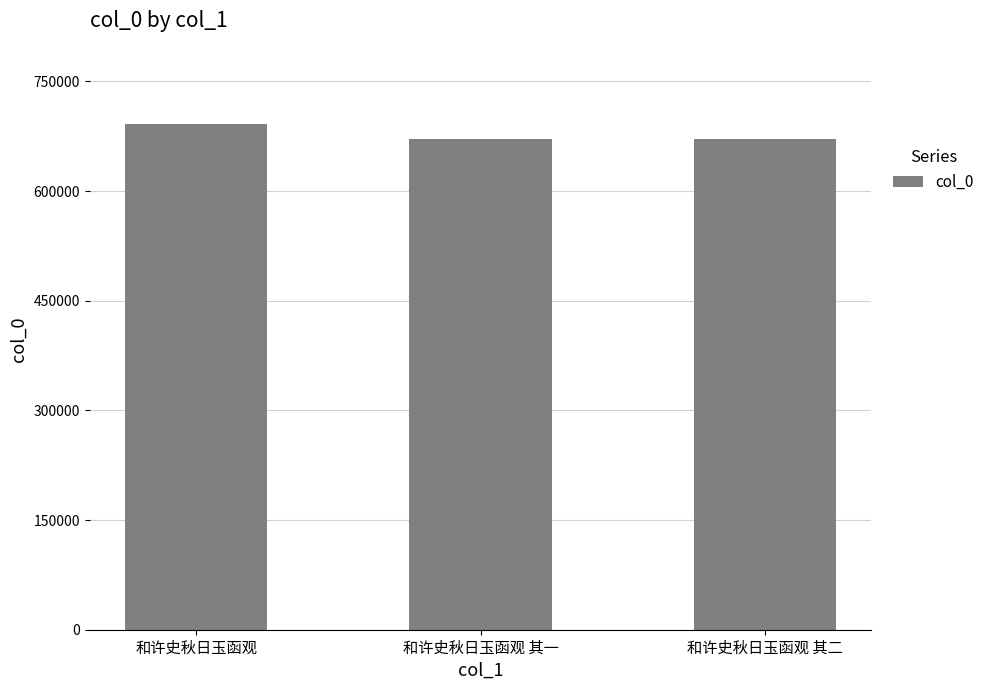

What is the greatest value displayed?

692056